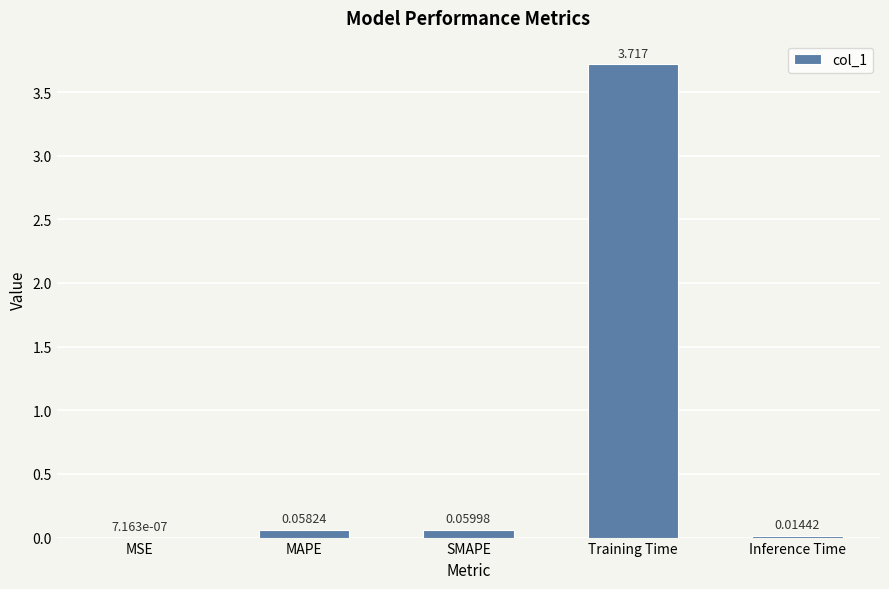

Between Inference Time and MSE, which is larger?

Inference Time